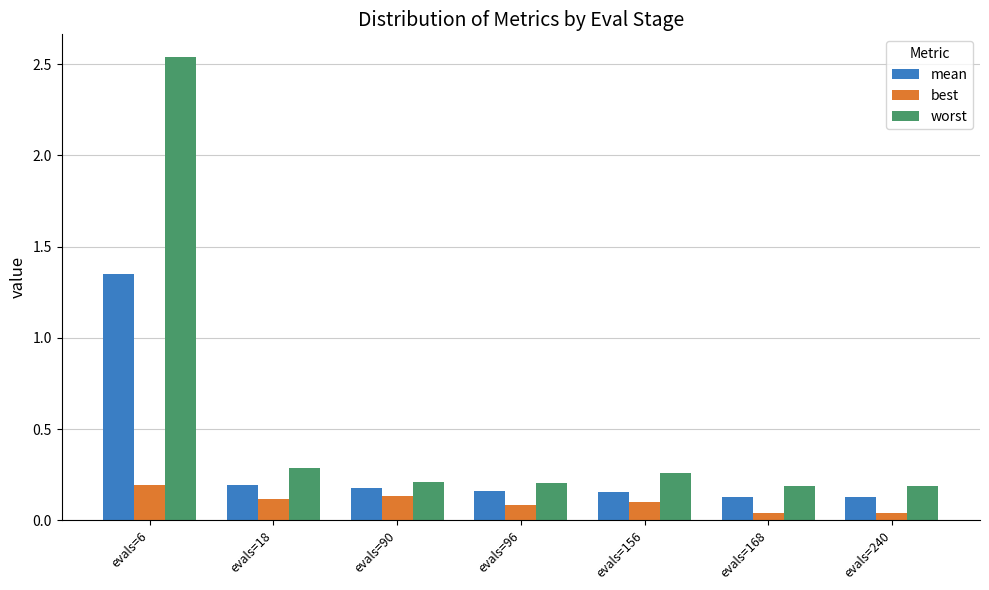

At evals=18, list the series in order from smallest to largest.

best, mean, worst